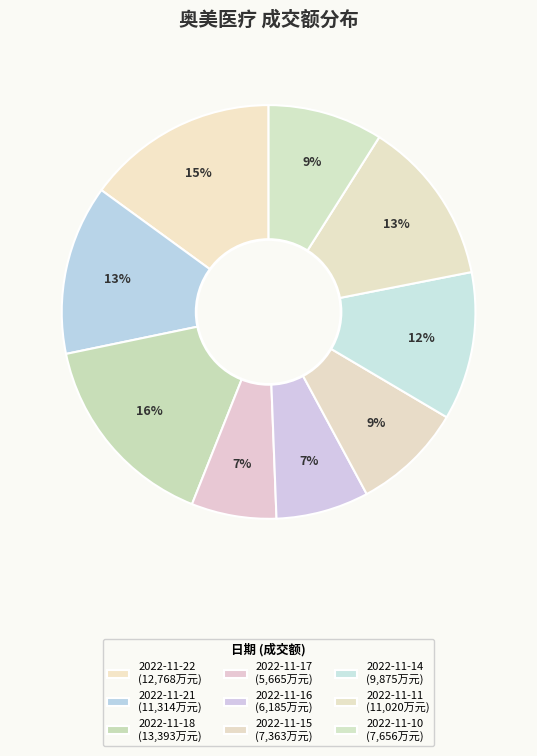

Is there a majority slice in this chart?

No